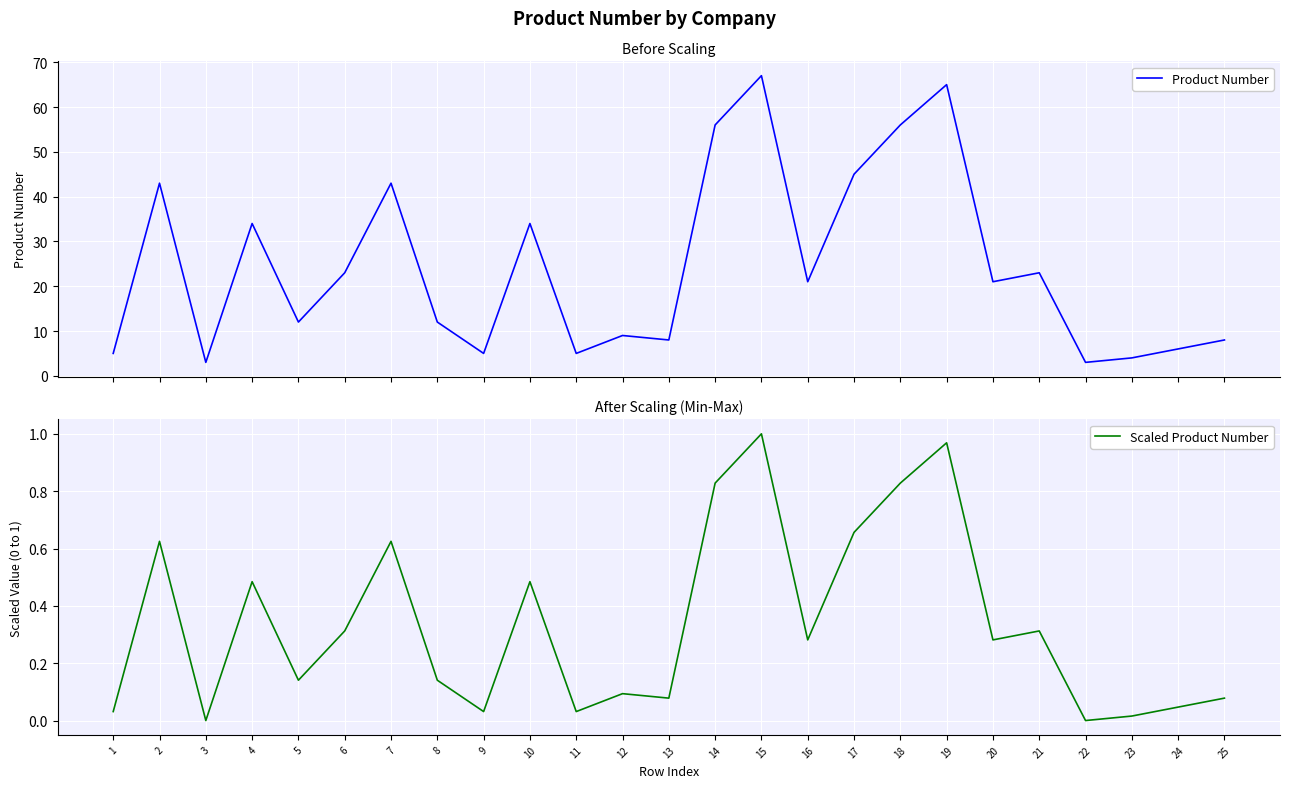

What is the maximum value shown in the chart?

67.0